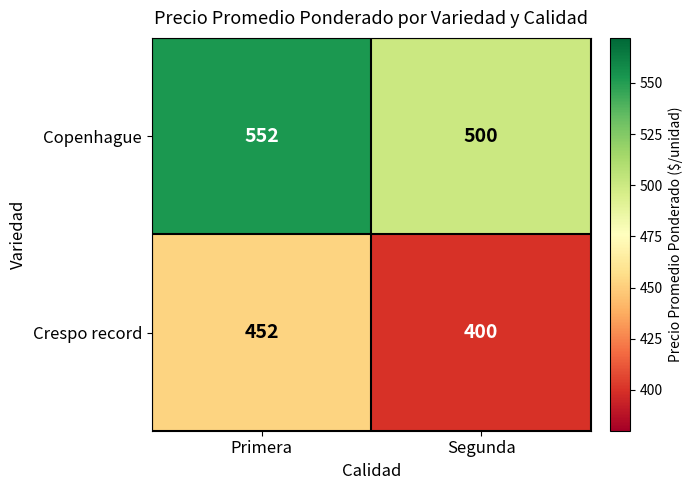

What is the approximate value of Copenhague at Primera, to the nearest 10?

550